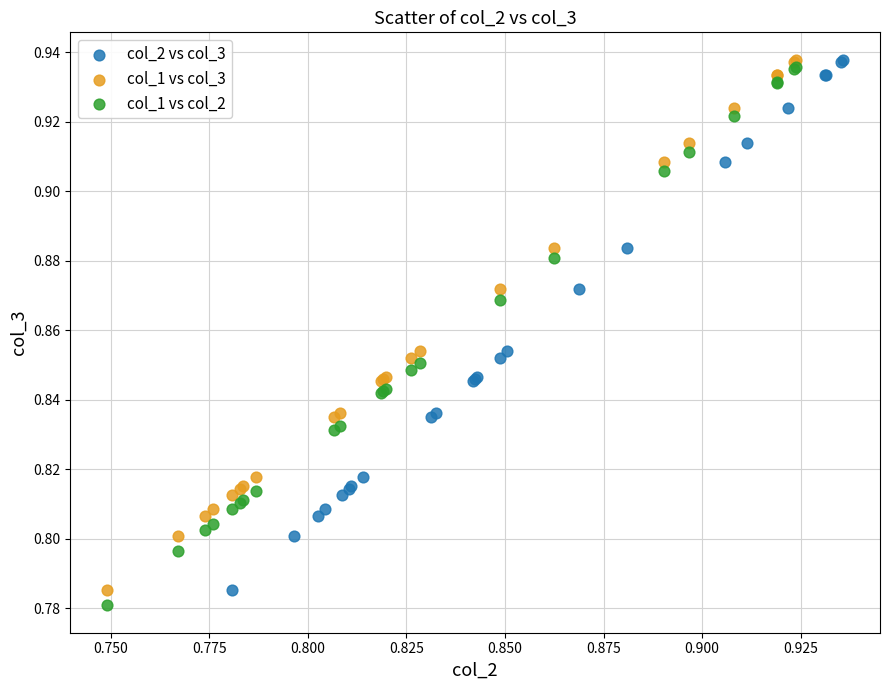

Which series reaches the minimum Y coordinate?

col_1 vs col_2